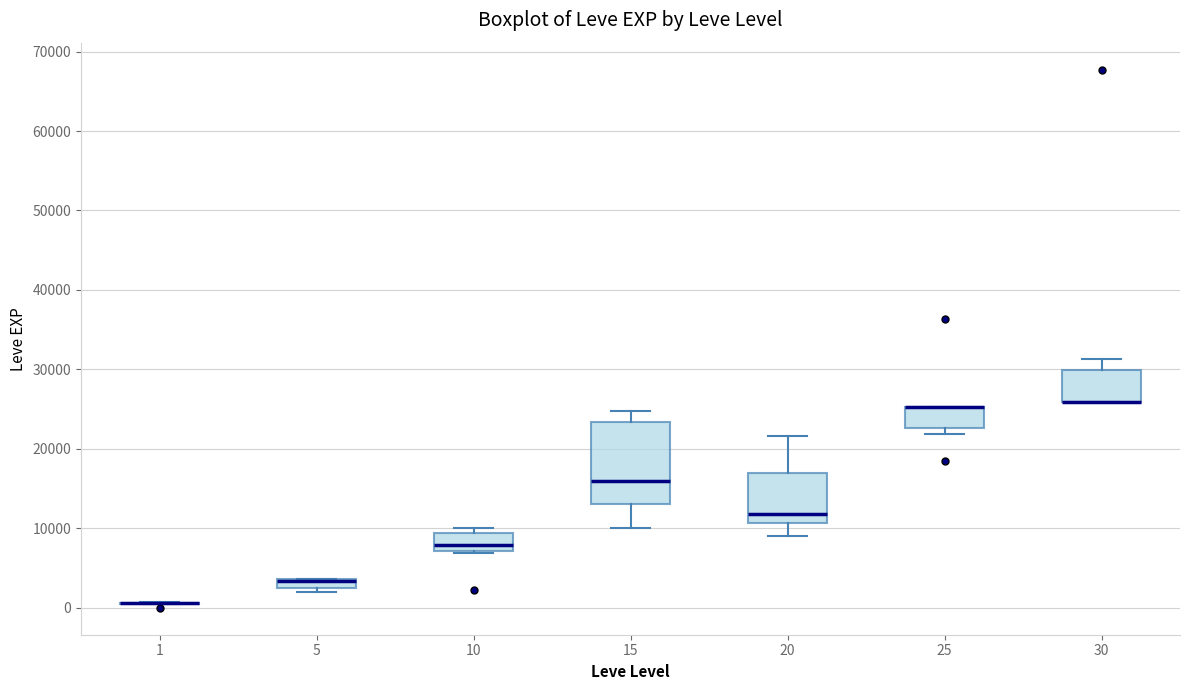

Where is the lower edge of the box at x = 5 on the y-axis? The values are not printed on the chart, so give them approximately, as read against the axis.

2000